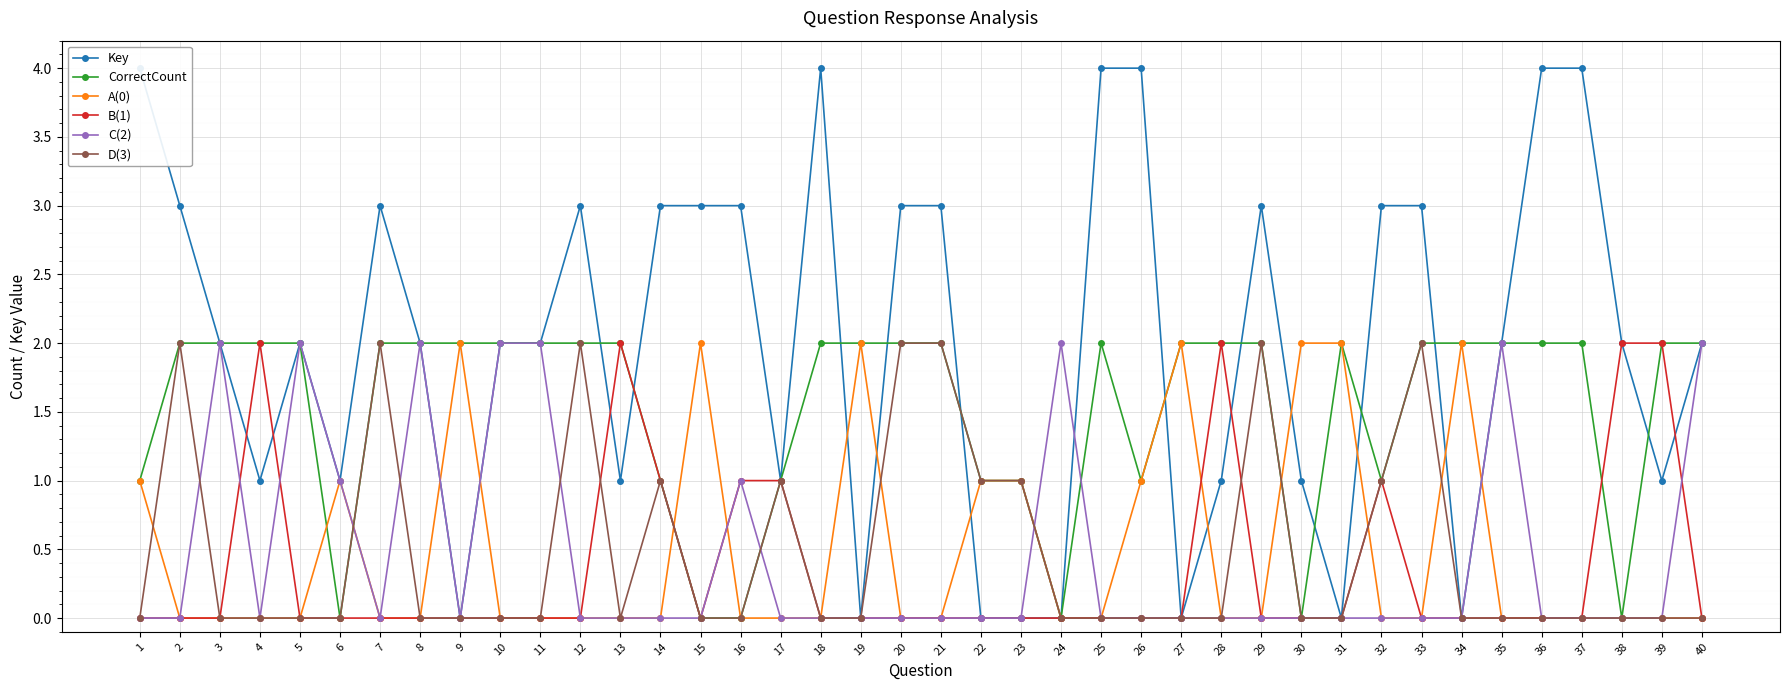

True or false: CorrectCount has more than 2 interior local peaks.

False